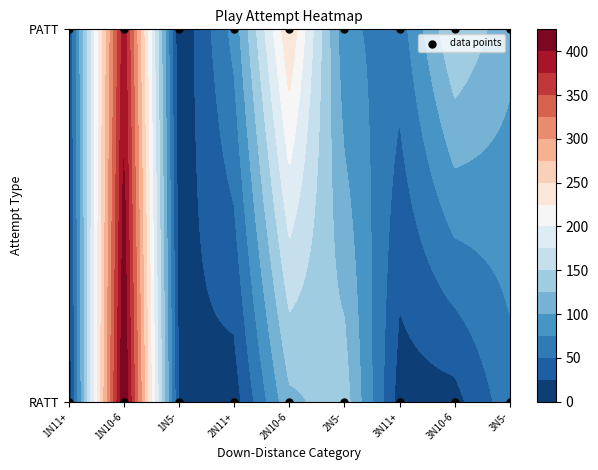

How many values are between 0 and 1?

18